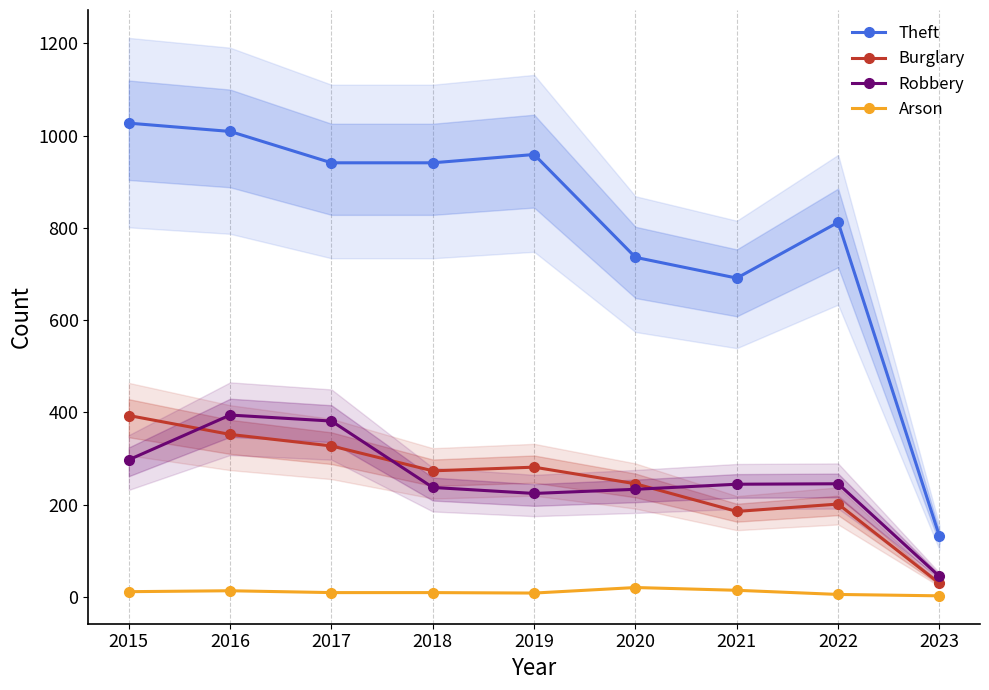

What is the sum of all Arson values?

91